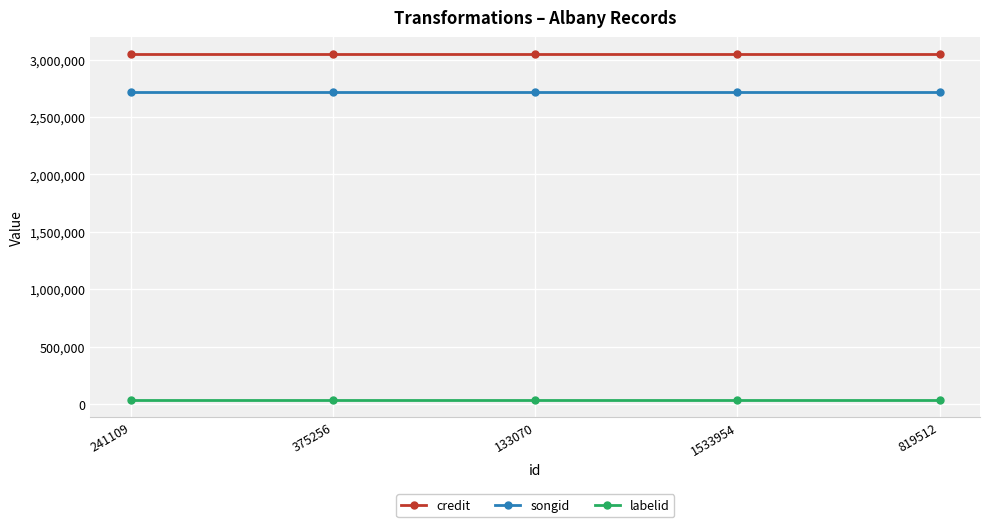

What is the label of the 1st point from the left?

241109